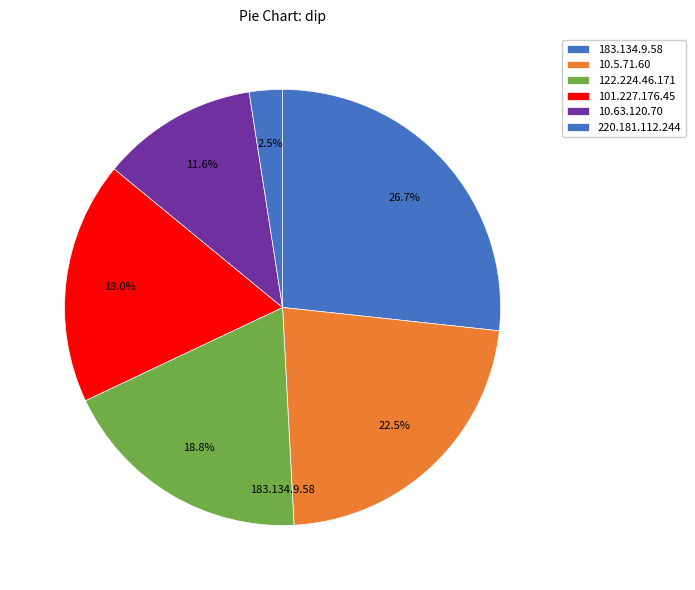

Count the number of slices in the pie.

6